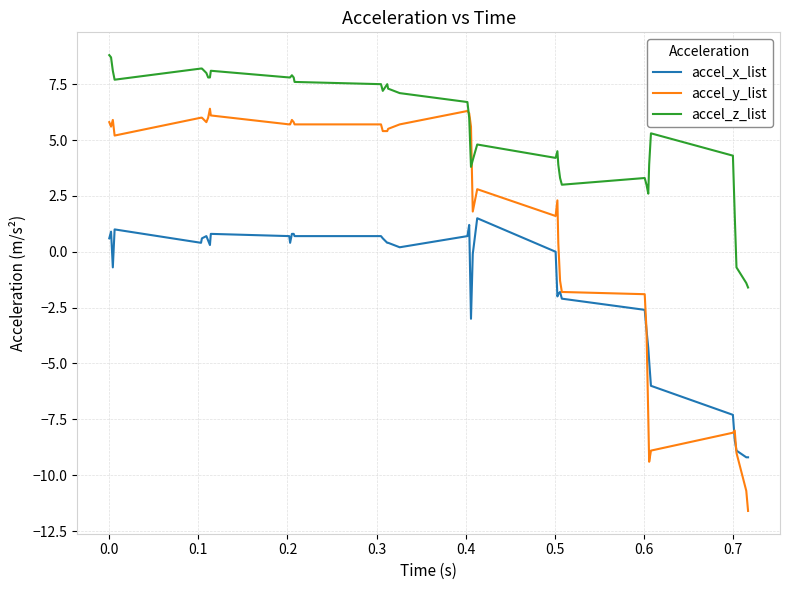

Which series has the largest total across all categories?

accel_z_list